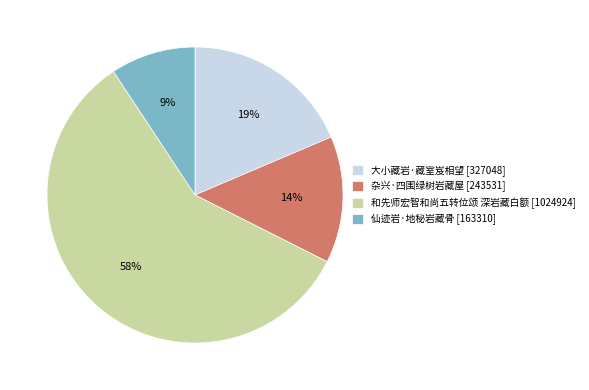

Which has a higher value, 仙迹岩·地秘岩藏骨 [163310] or 和先师宏智和尚五转位颂 深岩藏白额 [1024924]?

和先师宏智和尚五转位颂 深岩藏白额 [1024924]